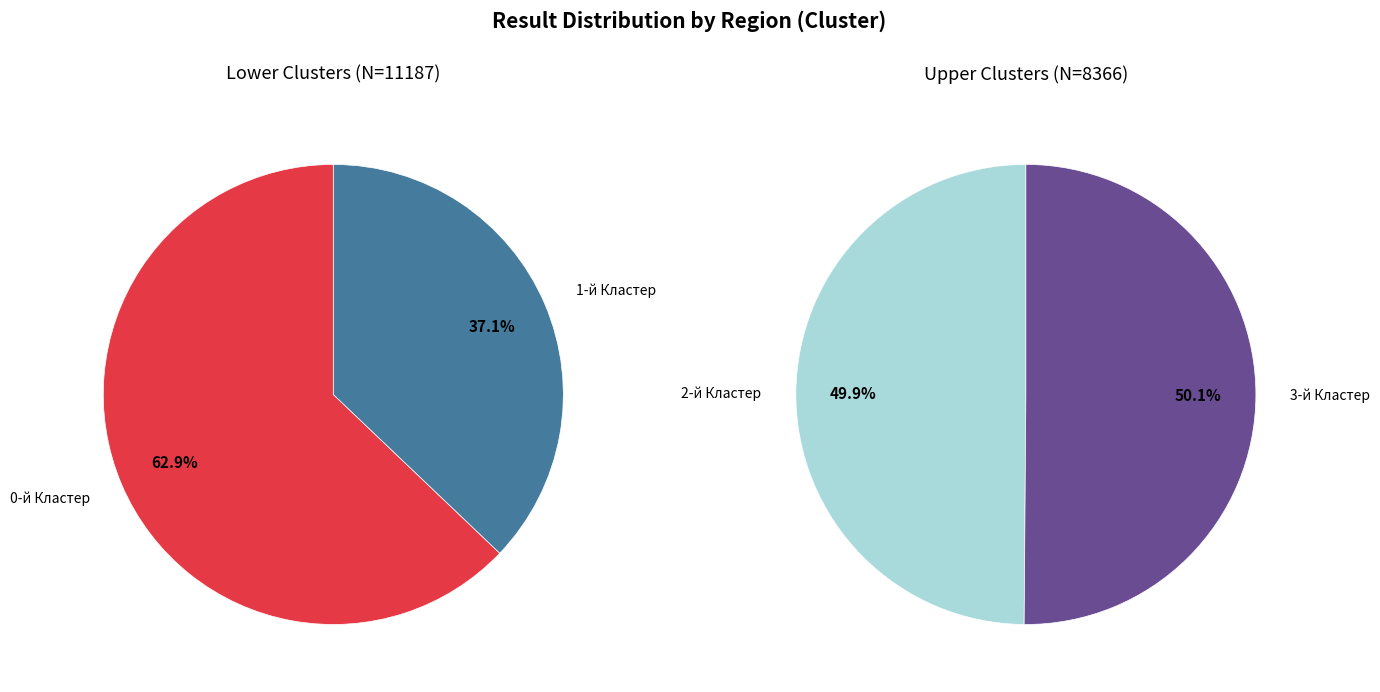

Which has a higher value, 0-й Кластер or 3-й Кластер?

0-й Кластер